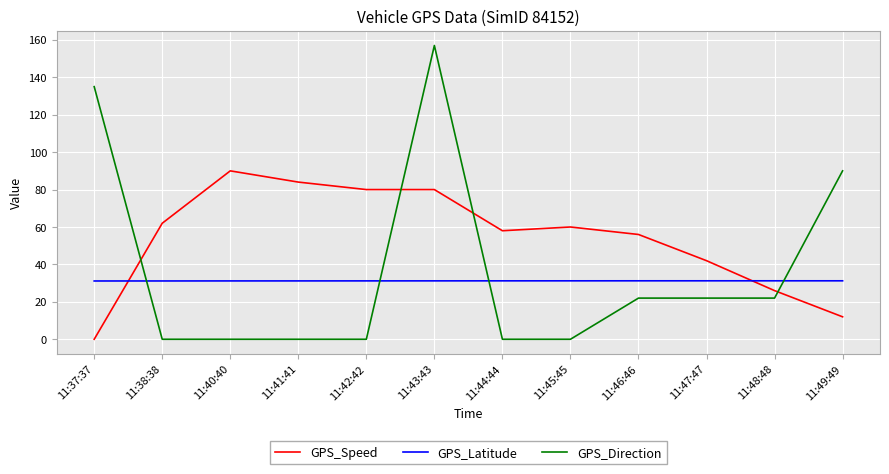

What is the maximum value shown in the chart?

157.0